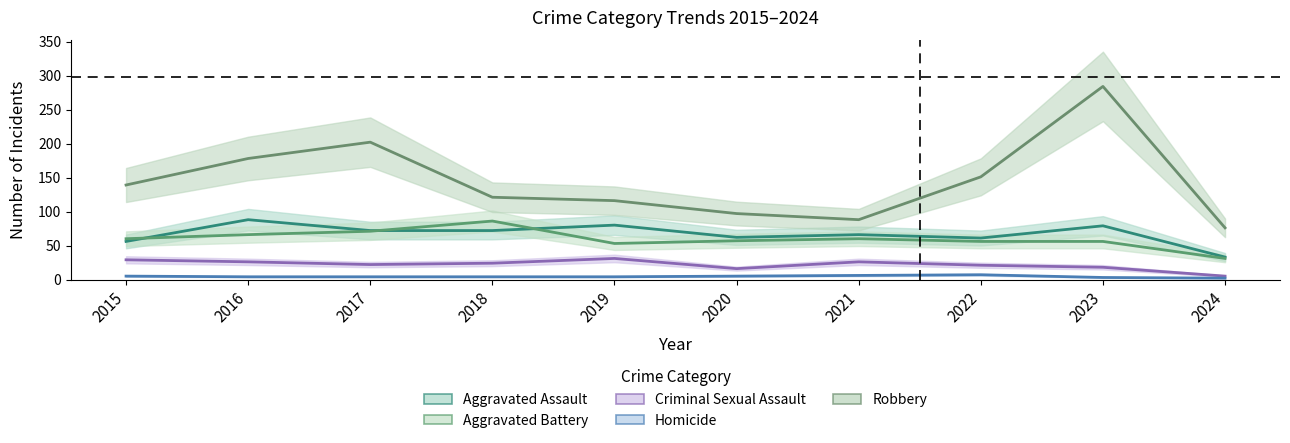

At how many categories does at least one series exceed 176?

3